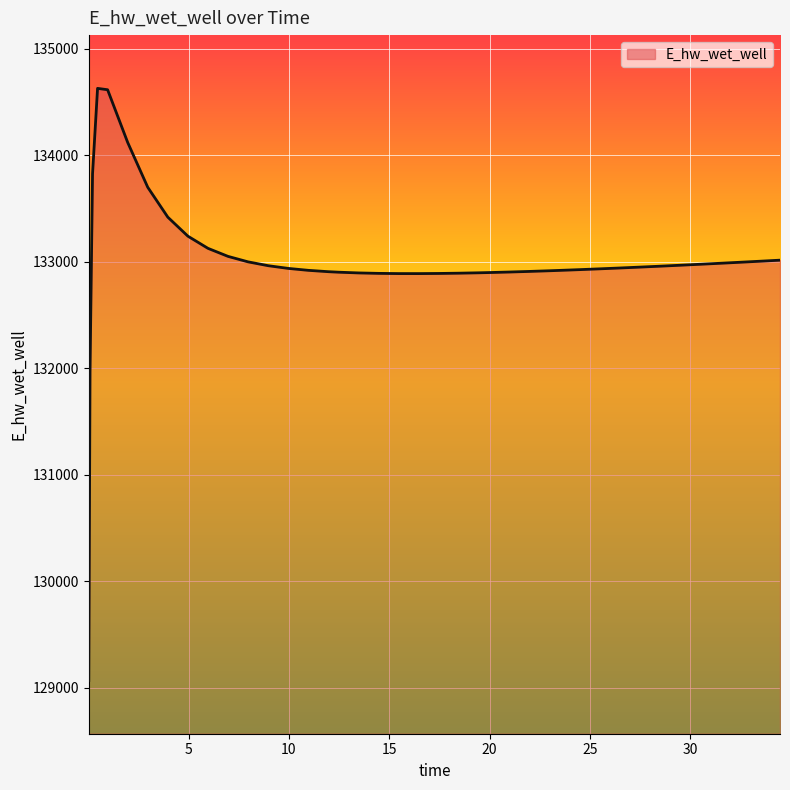

What is the difference between the second highest and minimum values?

5544.9